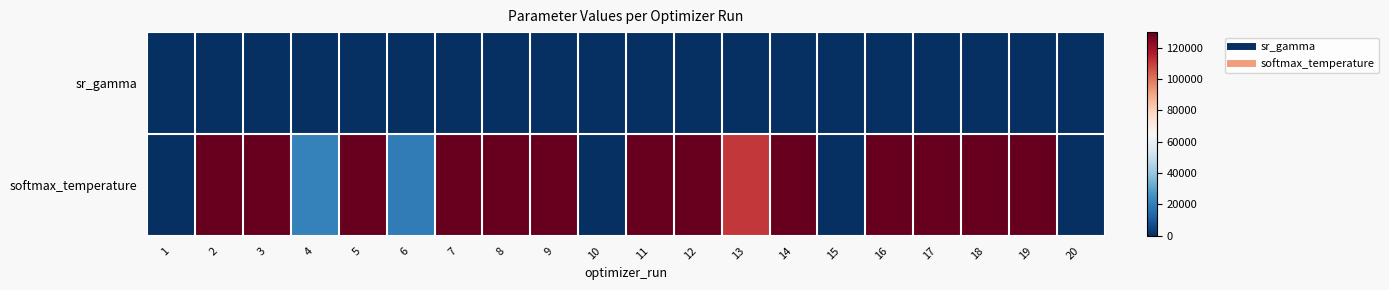

What is the spread (max minus min) of values at 5?

129711.6